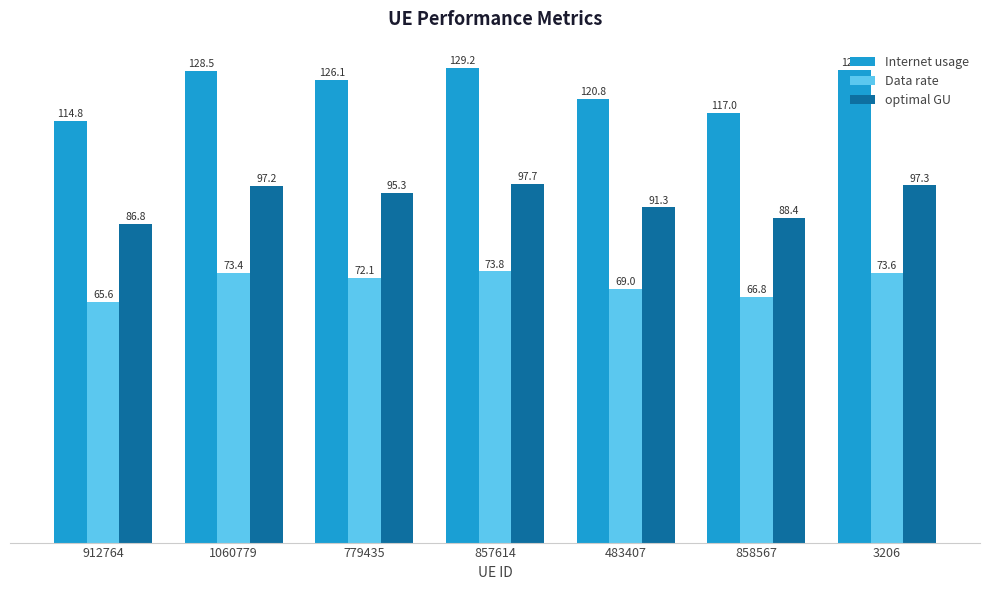

How many data points in optimal GU are above 95?

4